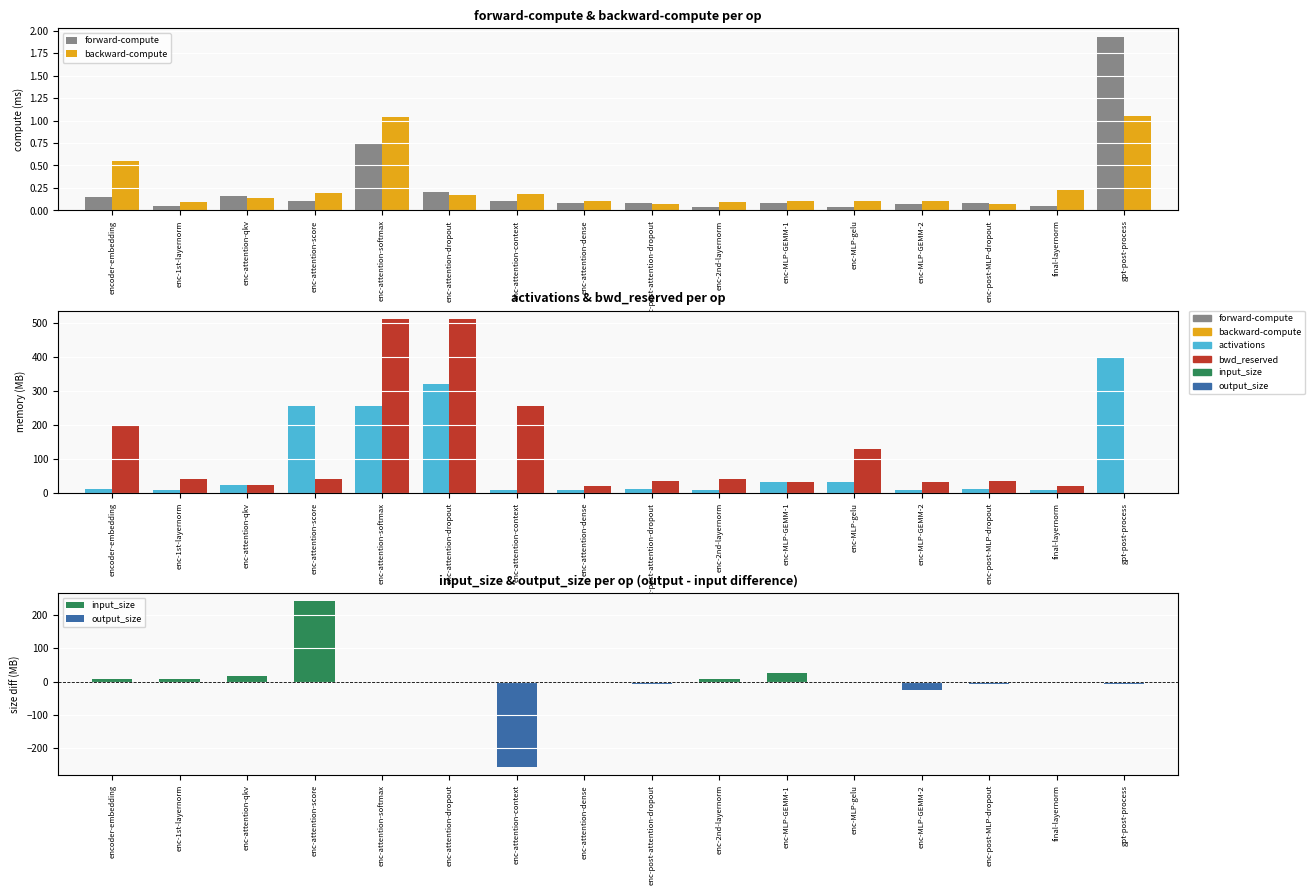

How many bars are there in each group?

4